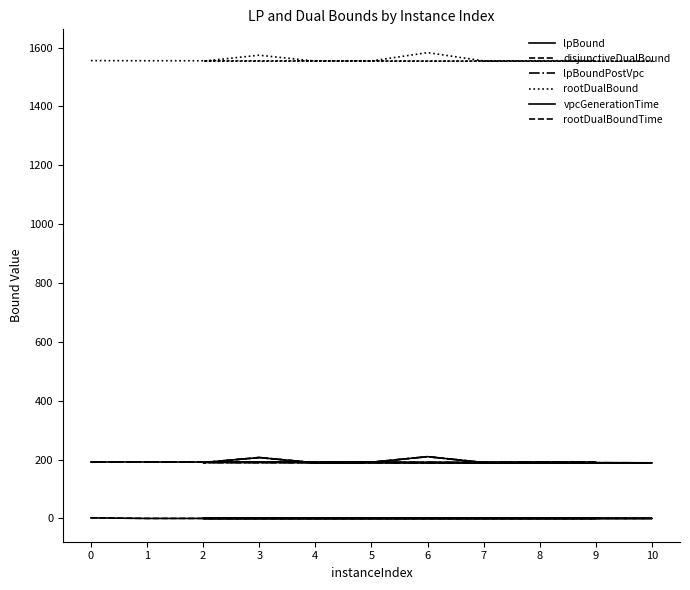

At which category is the sum across all series the highest?

6